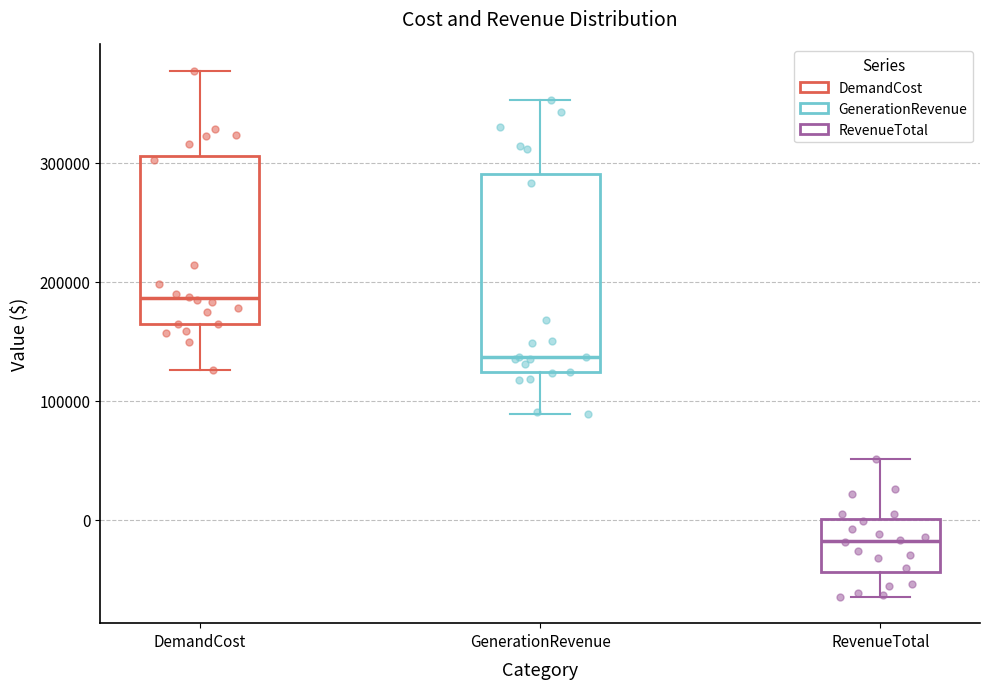

Reading left to right, transcribe this box plot: for each box, give where its median line is, the range the box spans, and where its two whiskers end, as read against the y-axis. The values are not printed on the chart, so give them approximately, as read against the axis.

DemandCost: median 190000, box 160000 to 310000, whiskers 130000 to 380000
GenerationRevenue: median 140000, box 120000 to 290000, whiskers 90000 to 350000
RevenueTotal: median -20000, box -40000 to 0, whiskers -60000 to 50000